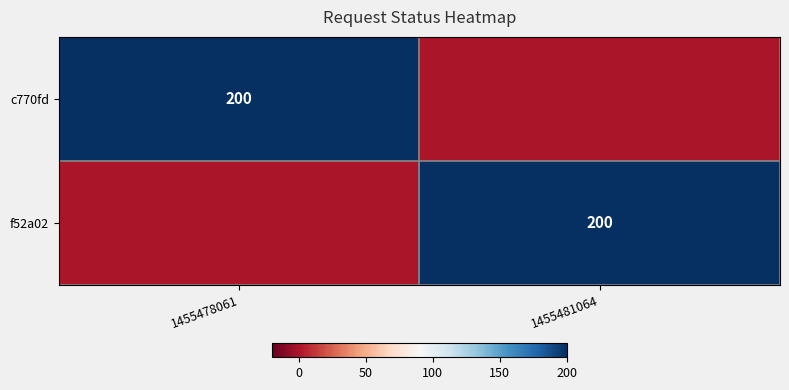

True or false: c770fd has a value of 200 at 1455478061.

True